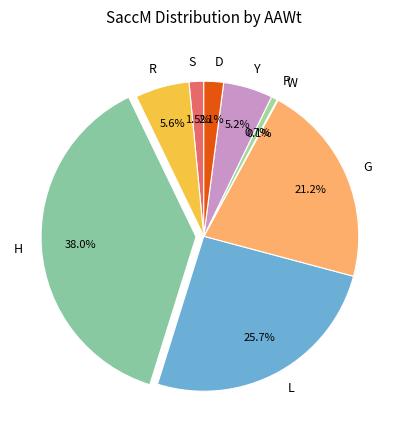

Combined, do P and H account for over 50%?

No